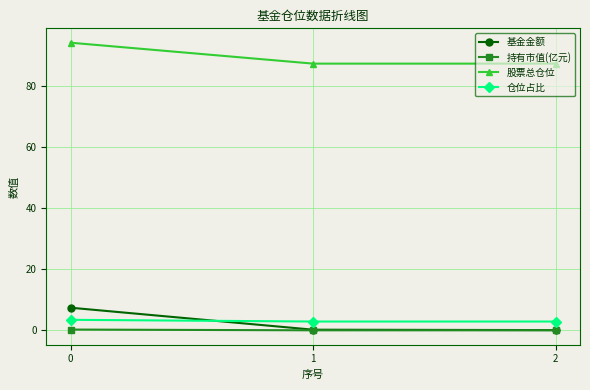

Which series has the largest range (max minus min)?

基金金额